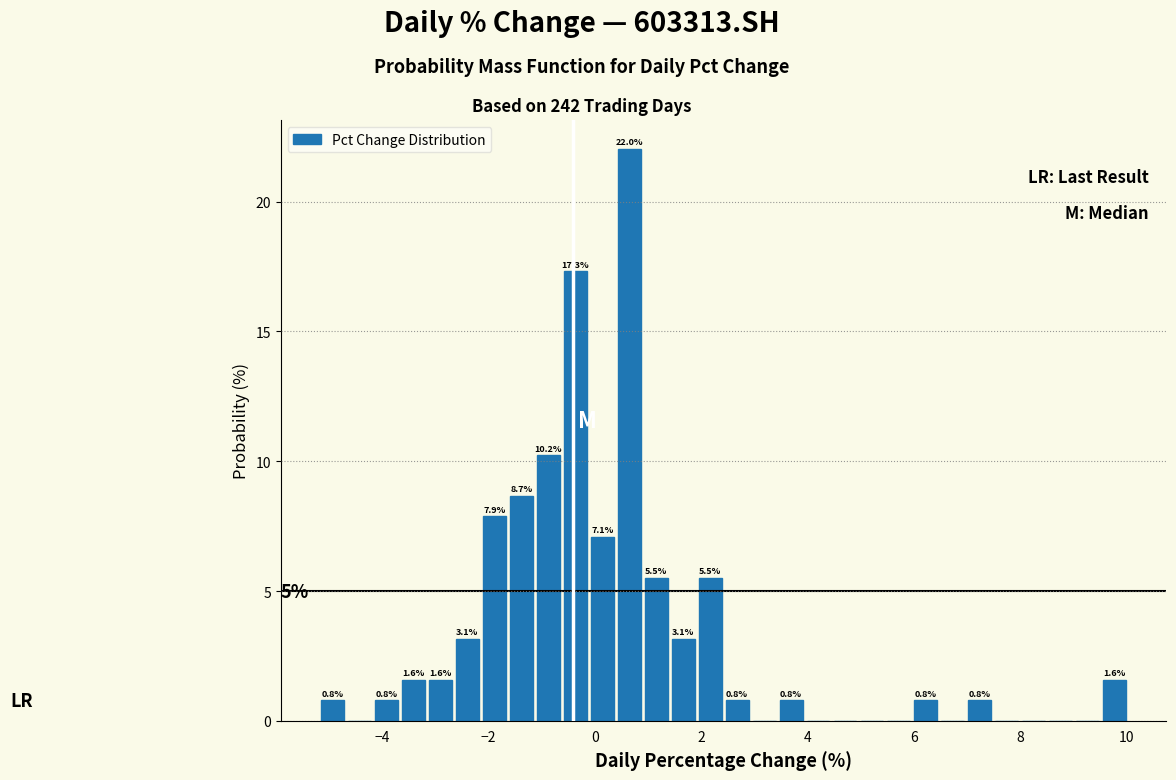

Read against the x-axis, roughly where is the centre of the tallest bar?

0.6